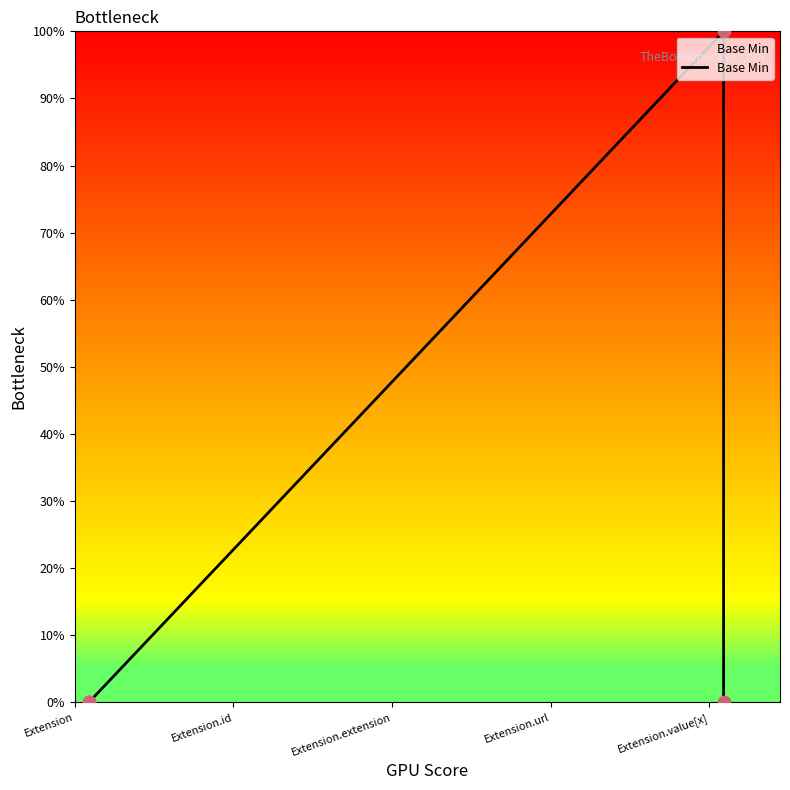

Between Extension.extension and Extension.url, which is larger?

Extension.url